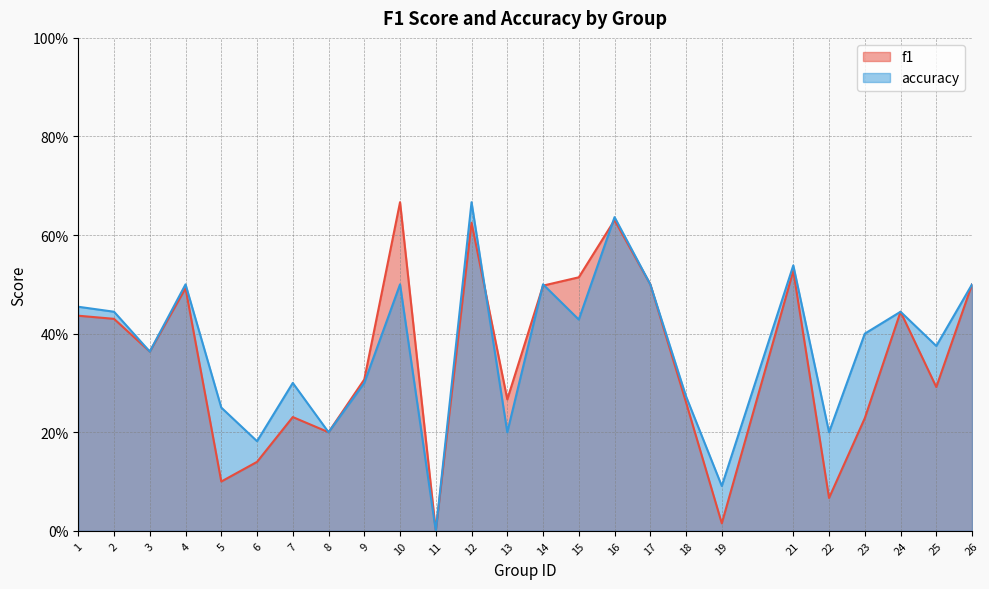

At which category is the sum across all series the highest?

12